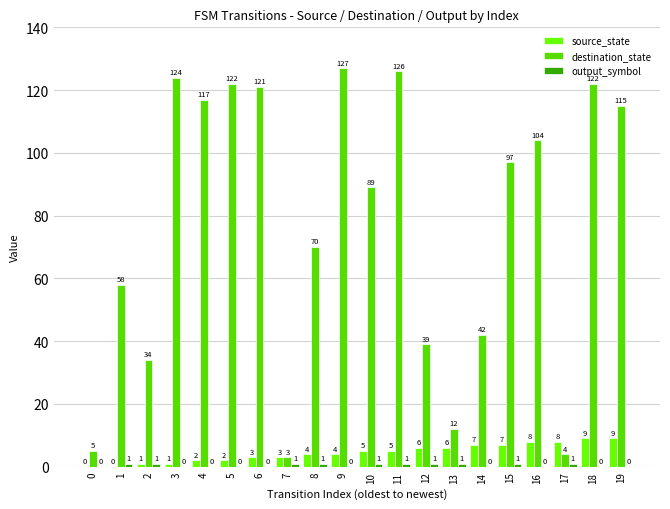

The value of destination_state at 15 is 97. True or false?

True